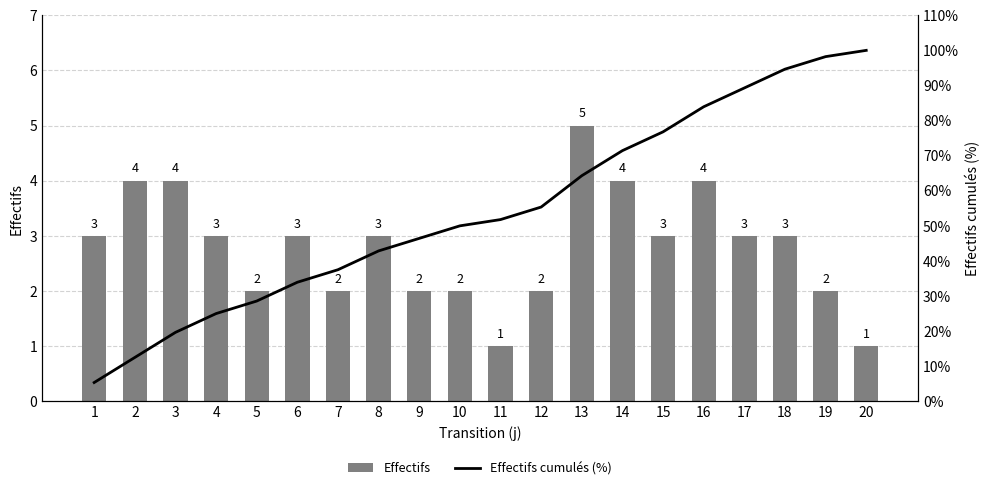

Rank the categories by Effectifs cumulés (%) value from lowest to highest.

1, 2, 3, 4, 5, 6, 7, 8, 9, 10, 11, 12, 13, 14, 15, 16, 17, 18, 19, 20